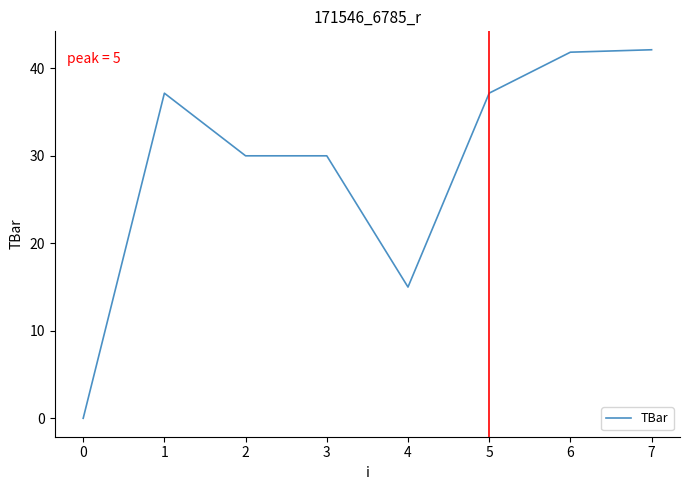

Is it true that the value at 3 is 30.0?

True